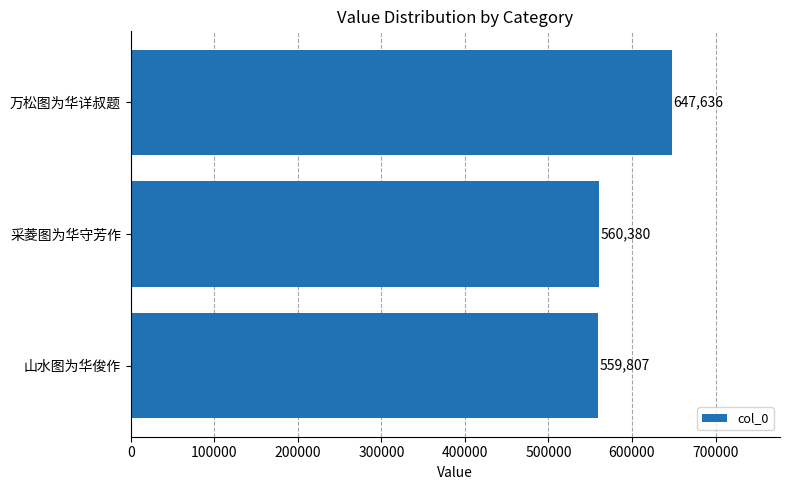

The value at 万松图为华详叔题 is 925077. True or false?

False